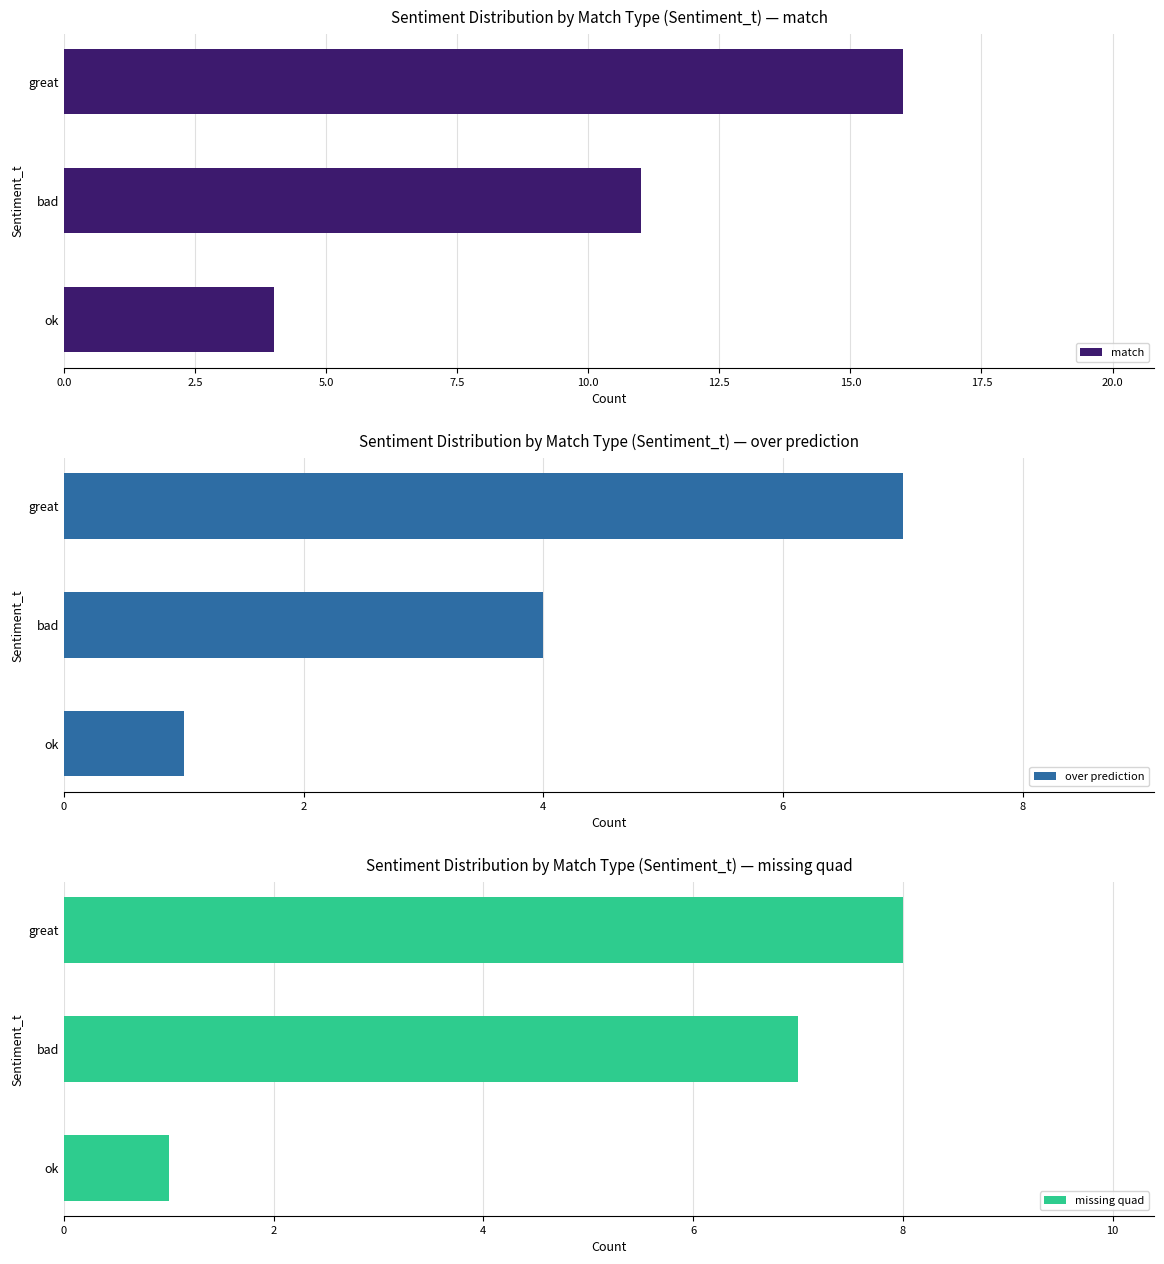

List the labels in order of match value, smallest first.

ok, bad, great